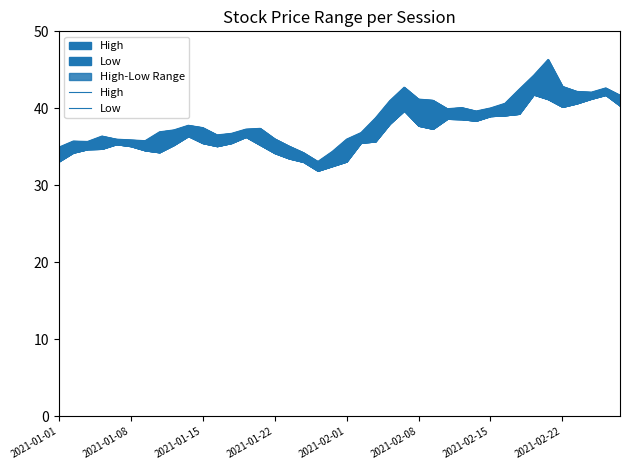

How many data points does each series have?

40